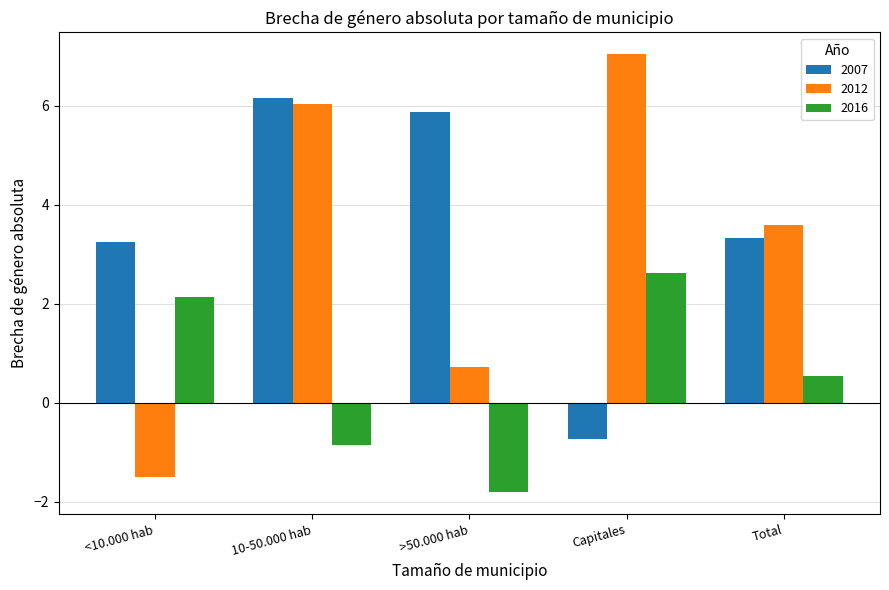

Which series changed the most between 10-50.000 hab and Capitales?

2007